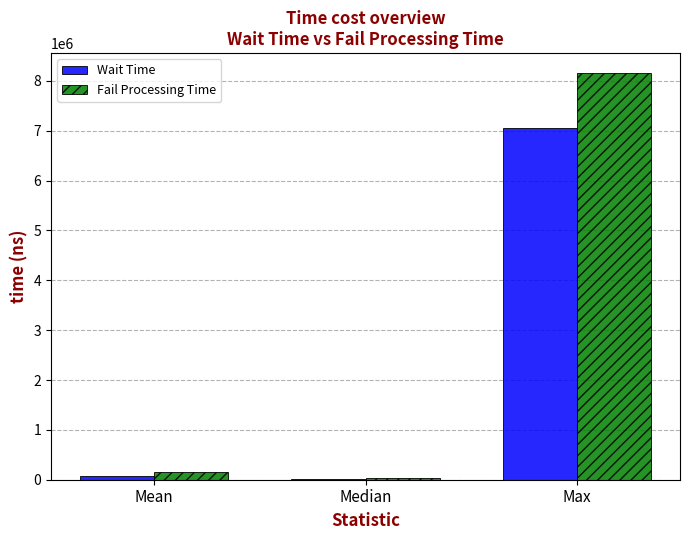

How many data points does each series have?

3